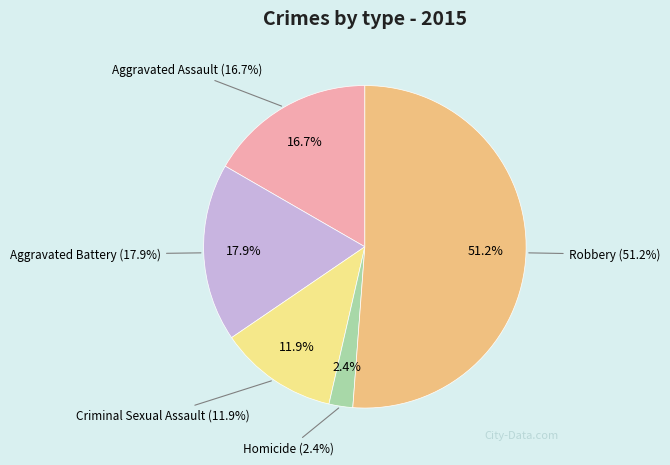

Is it true that Criminal Sexual Assault is 2% of the pie?

False